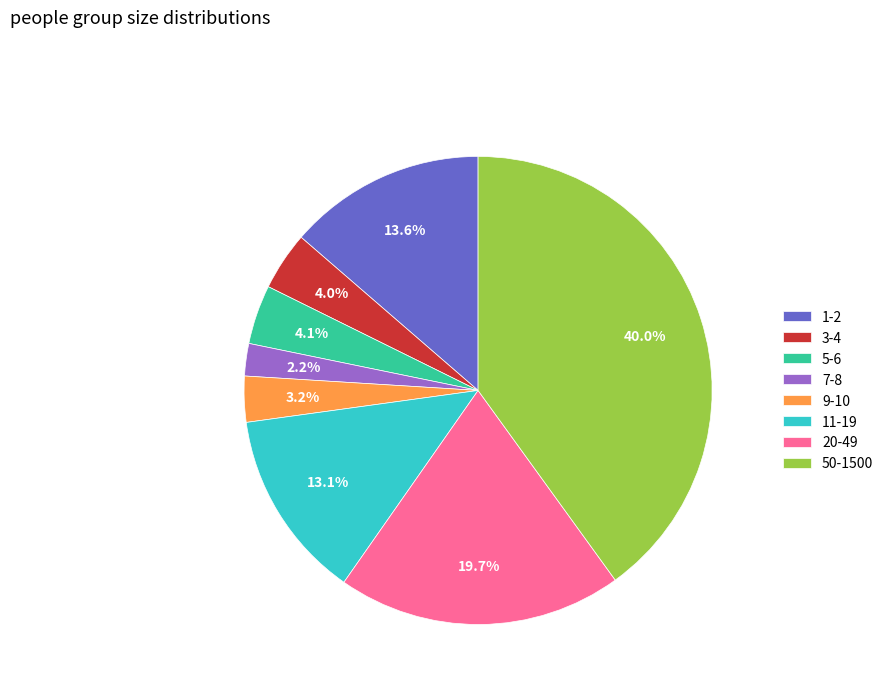

To the nearest percent, what is the combined percentage of 3-4 and 50-1500?

44%